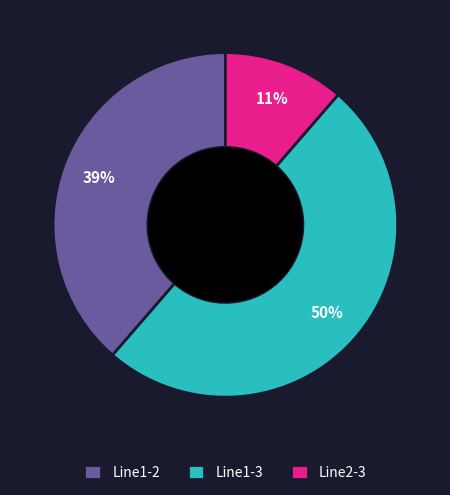

How many segments does this pie chart have?

3